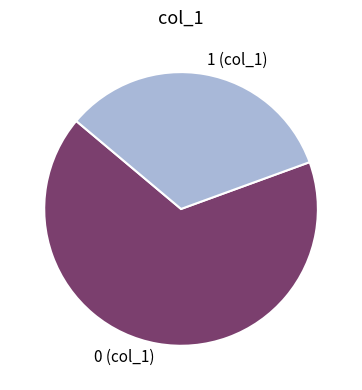

How many segments does this pie chart have?

2